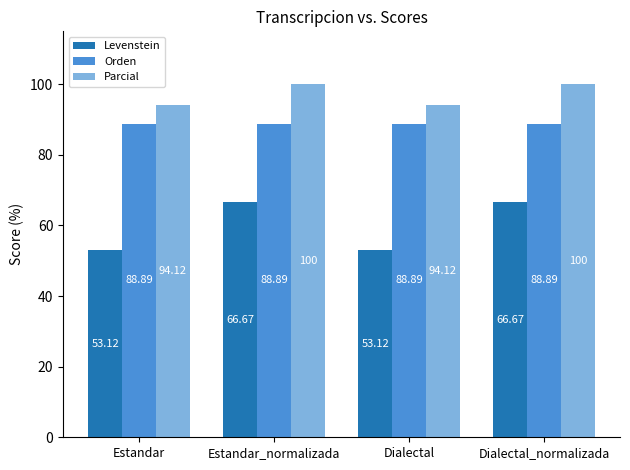

Which series changed the most between Estandar_normalizada and Dialectal?

Levenstein